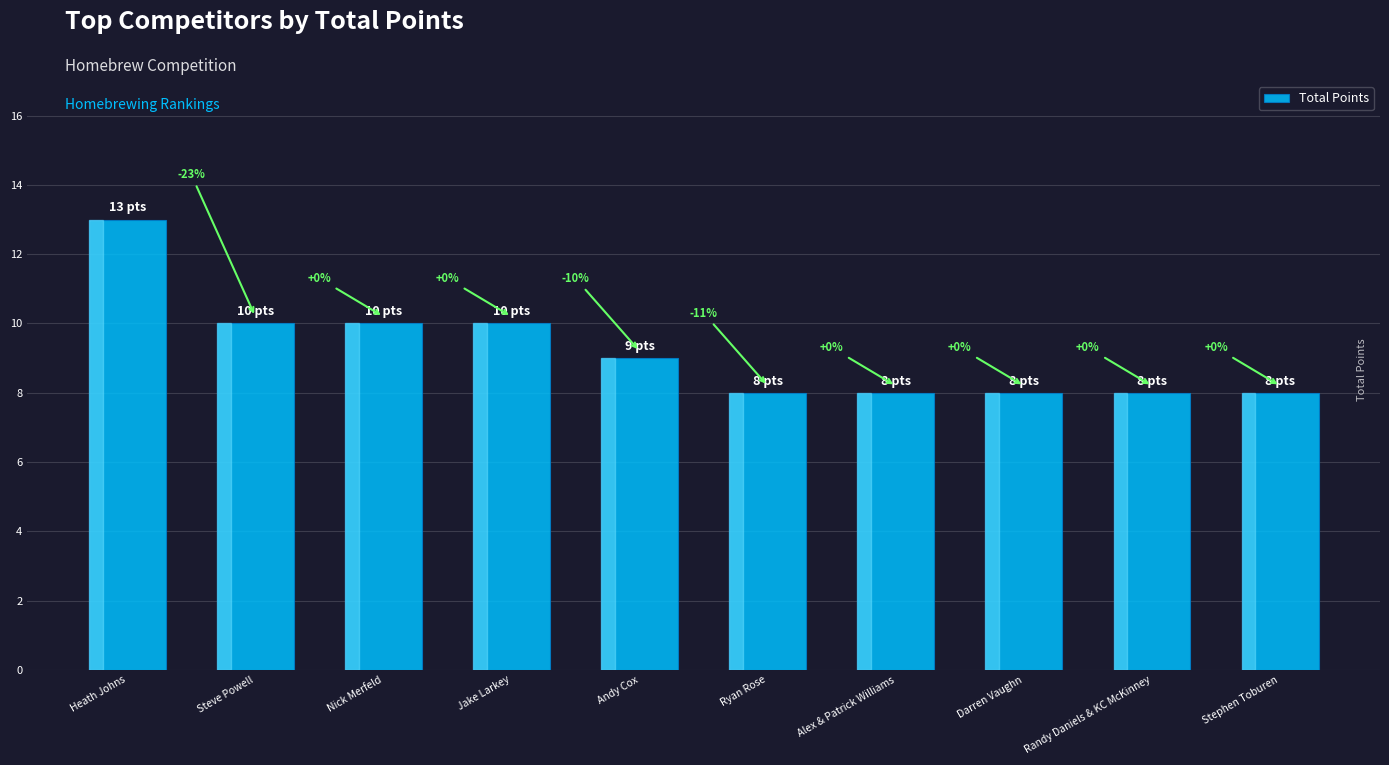

Are the bars horizontal?

No